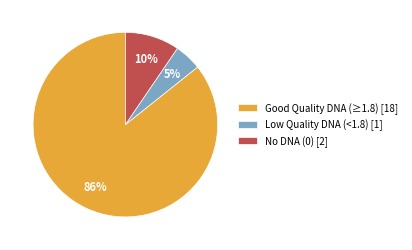

How many segments does this pie chart have?

3